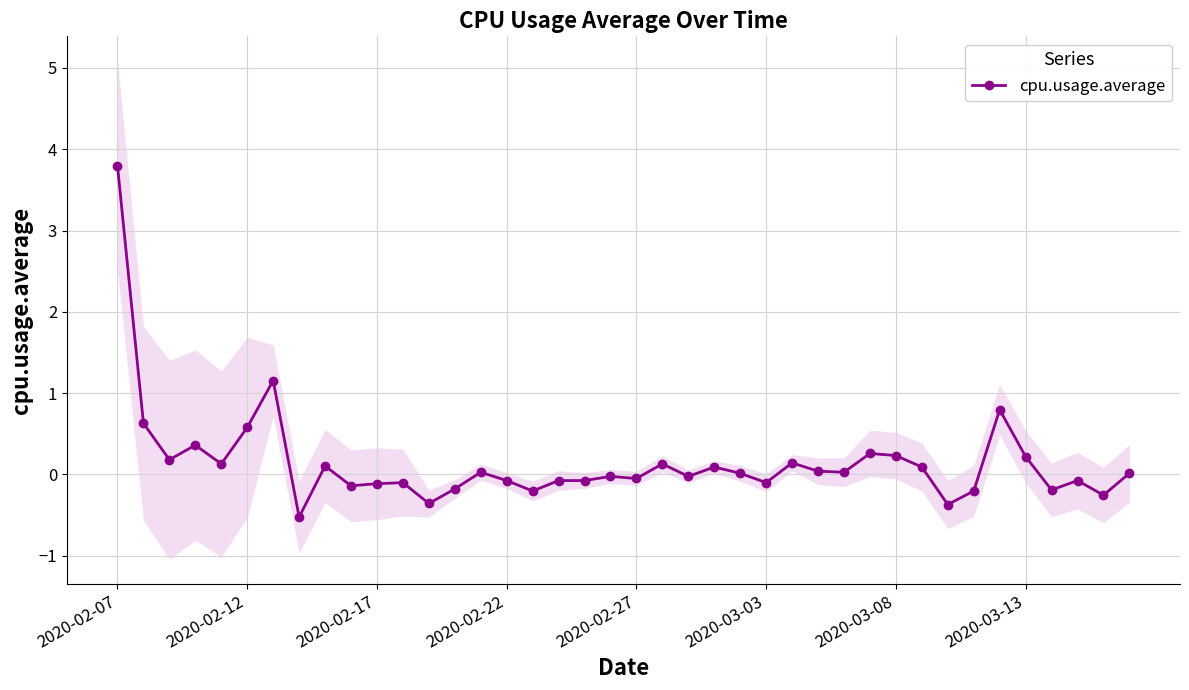

What is the minimum value for cpu.usage.average?

-0.5